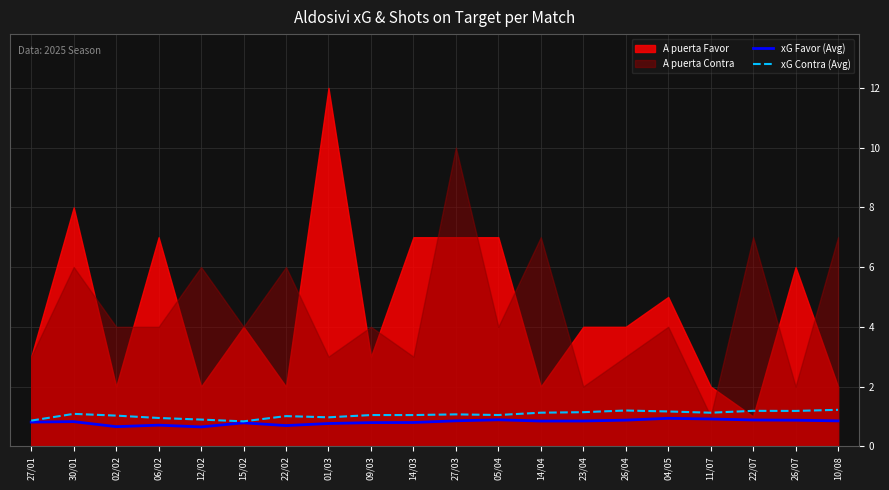

What is the maximum value for xG Contra (Avg)?

1.2